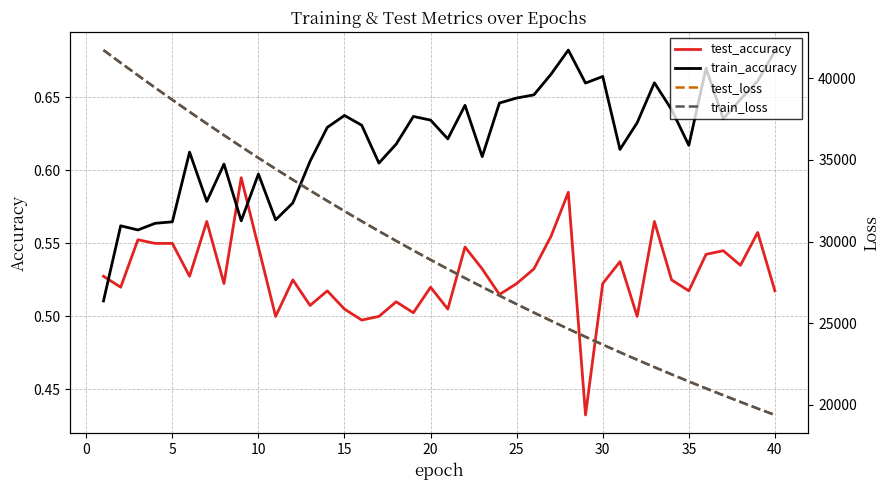

What is the smallest value displayed?

0.4